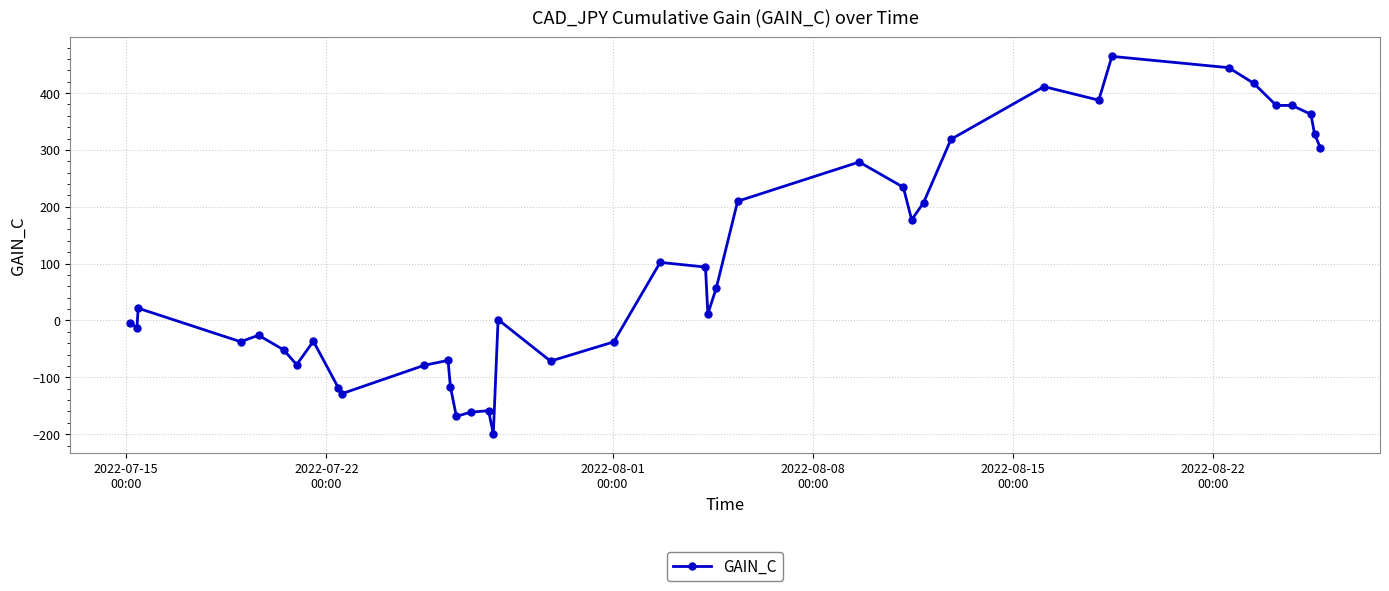

What is the difference between the maximum and minimum values?

664.0